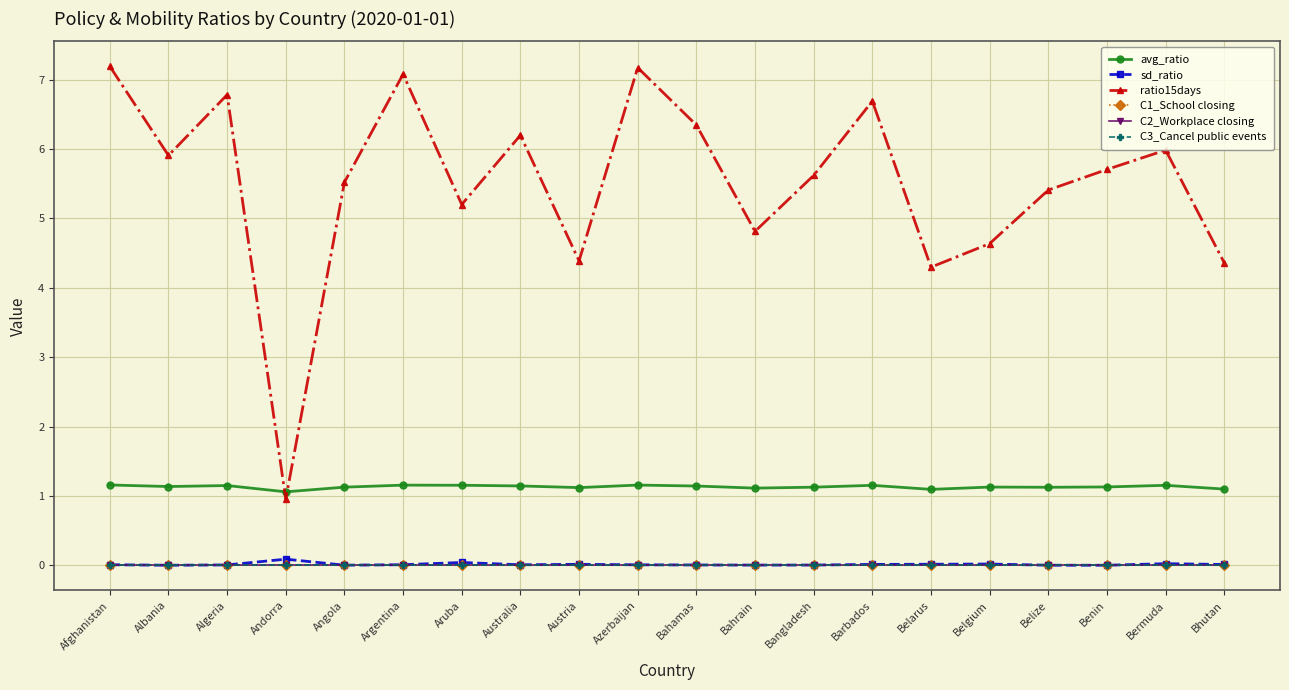

What is the label of the 8th point from the left?

Australia